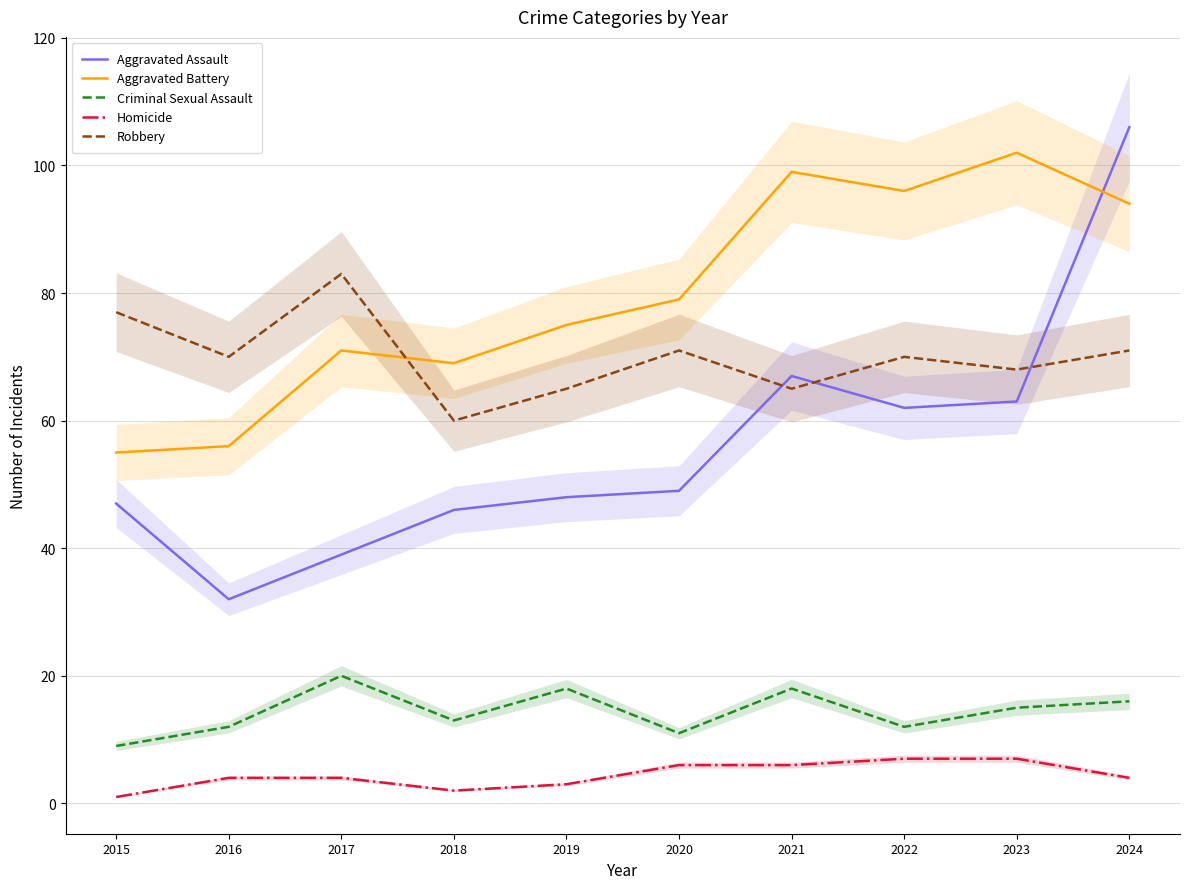

How many values in the Aggravated Assault series exceed 49?

4